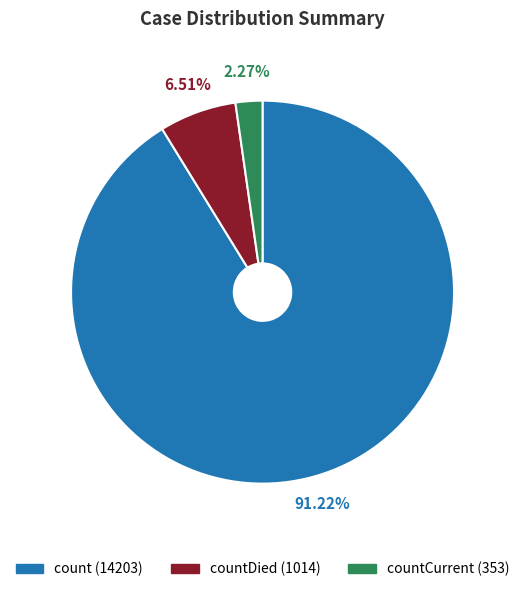

Does any single category account for the majority?

Yes